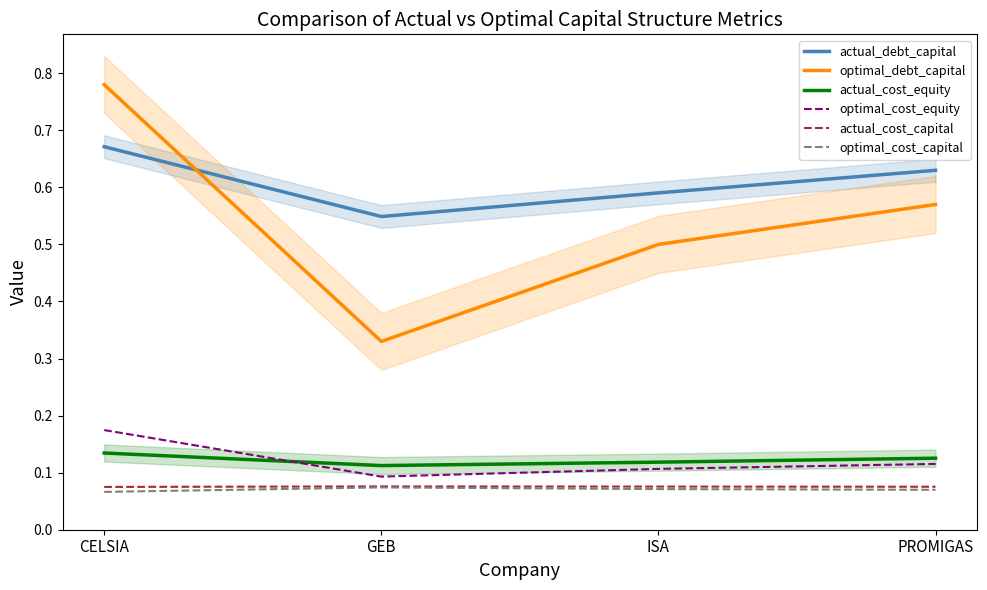

What is the approximate value of actual_debt_capital at CELSIA?

0.7